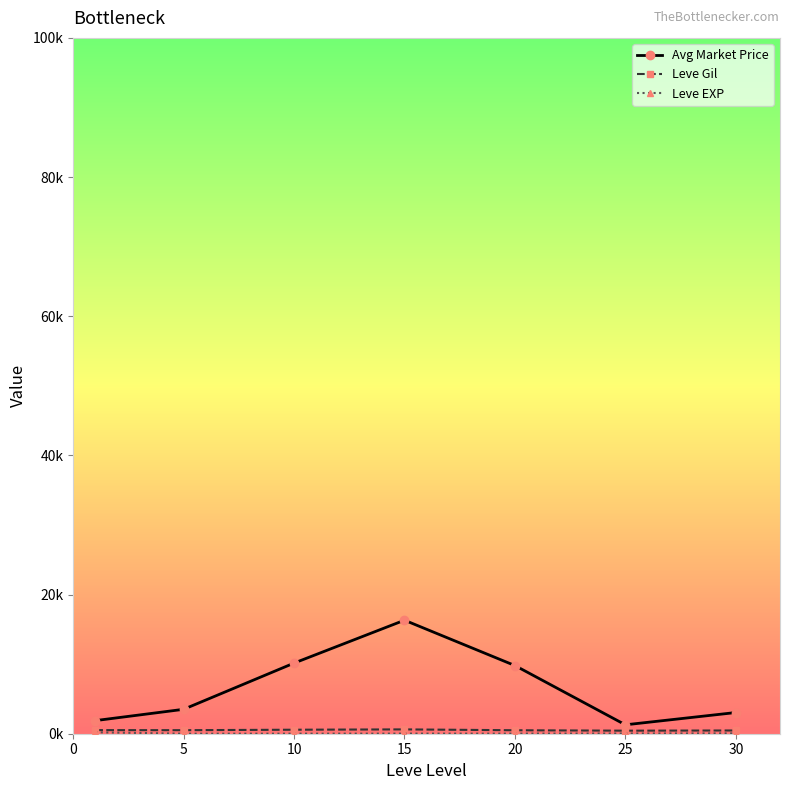

At which label does Leve Gil reach its peak?

15